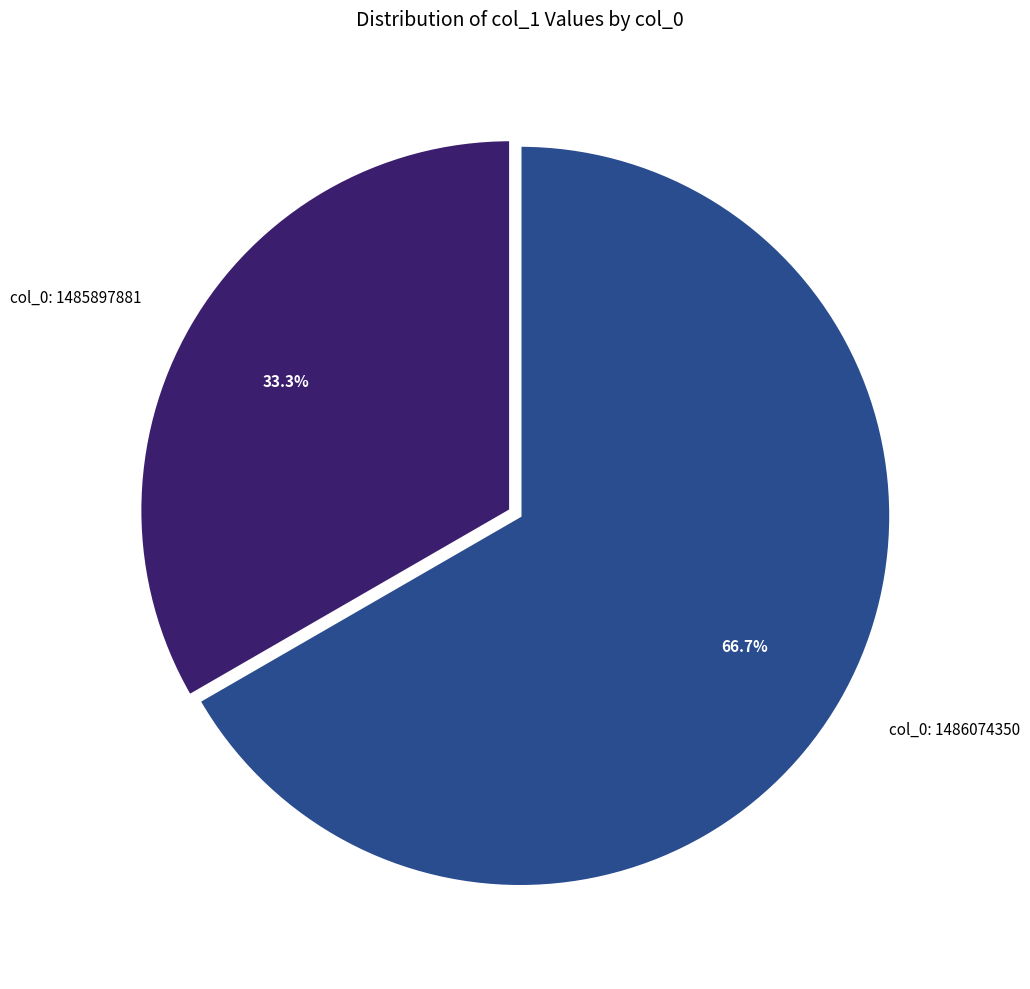

To the nearest percent, what is the average slice percentage?

50%